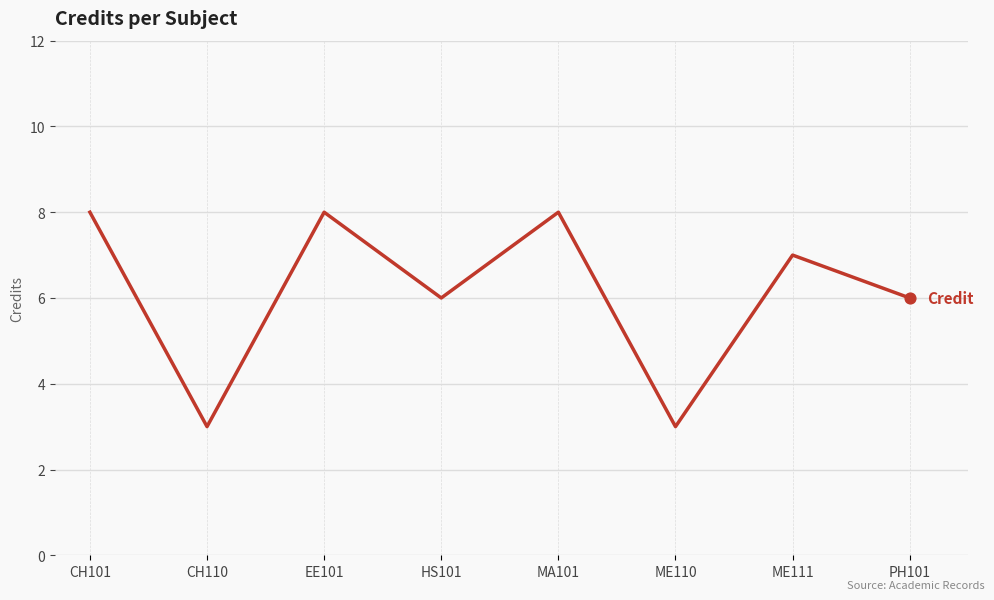

What is the change in value from HS101 to MA101?

+2